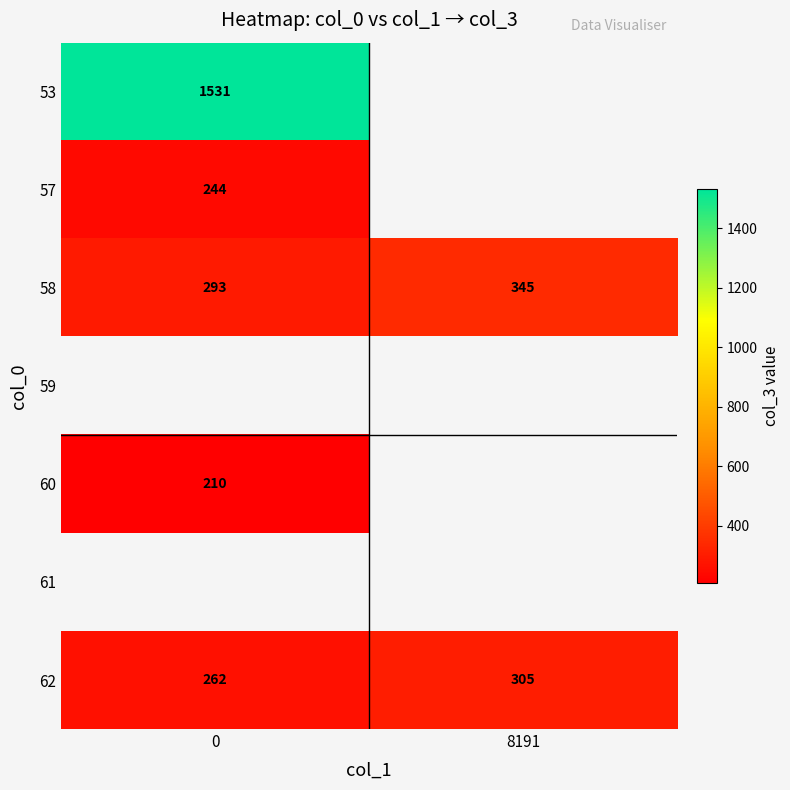

At how many categories does at least one series exceed 761?

1